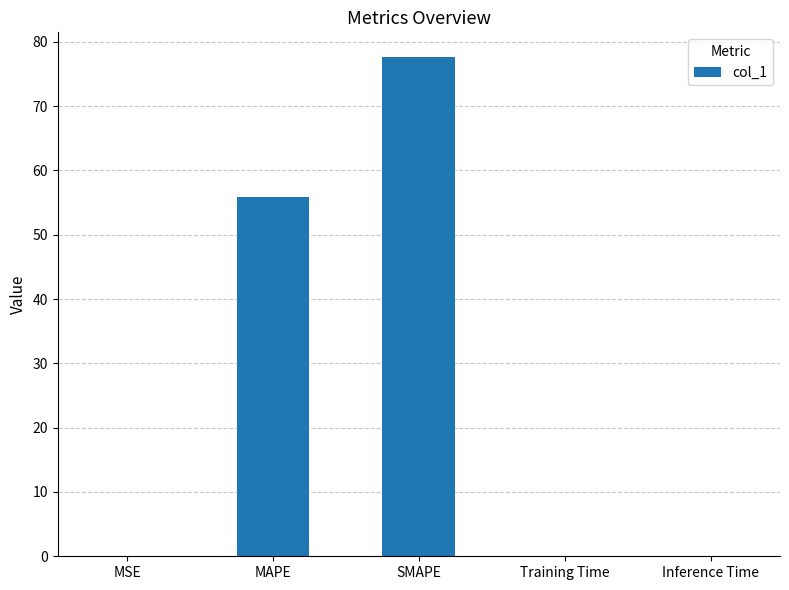

Reading left to right, transcribe all the data shown in this chart.

MSE=0.1	MAPE=55.9	SMAPE=77.6	Training Time=0.1	Inference Time=0.1